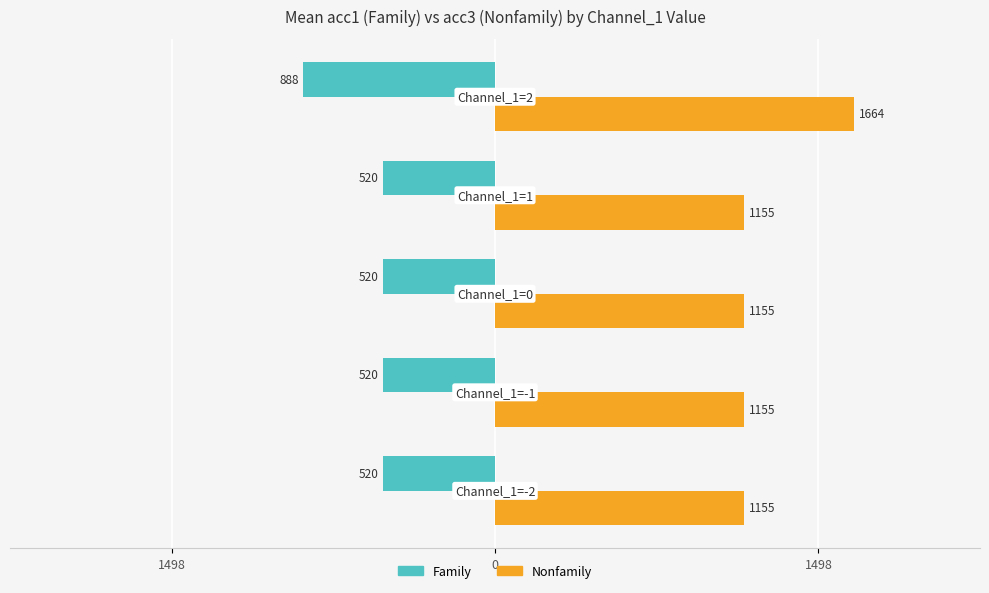

What are all the series names shown in the legend?

Family, Nonfamily